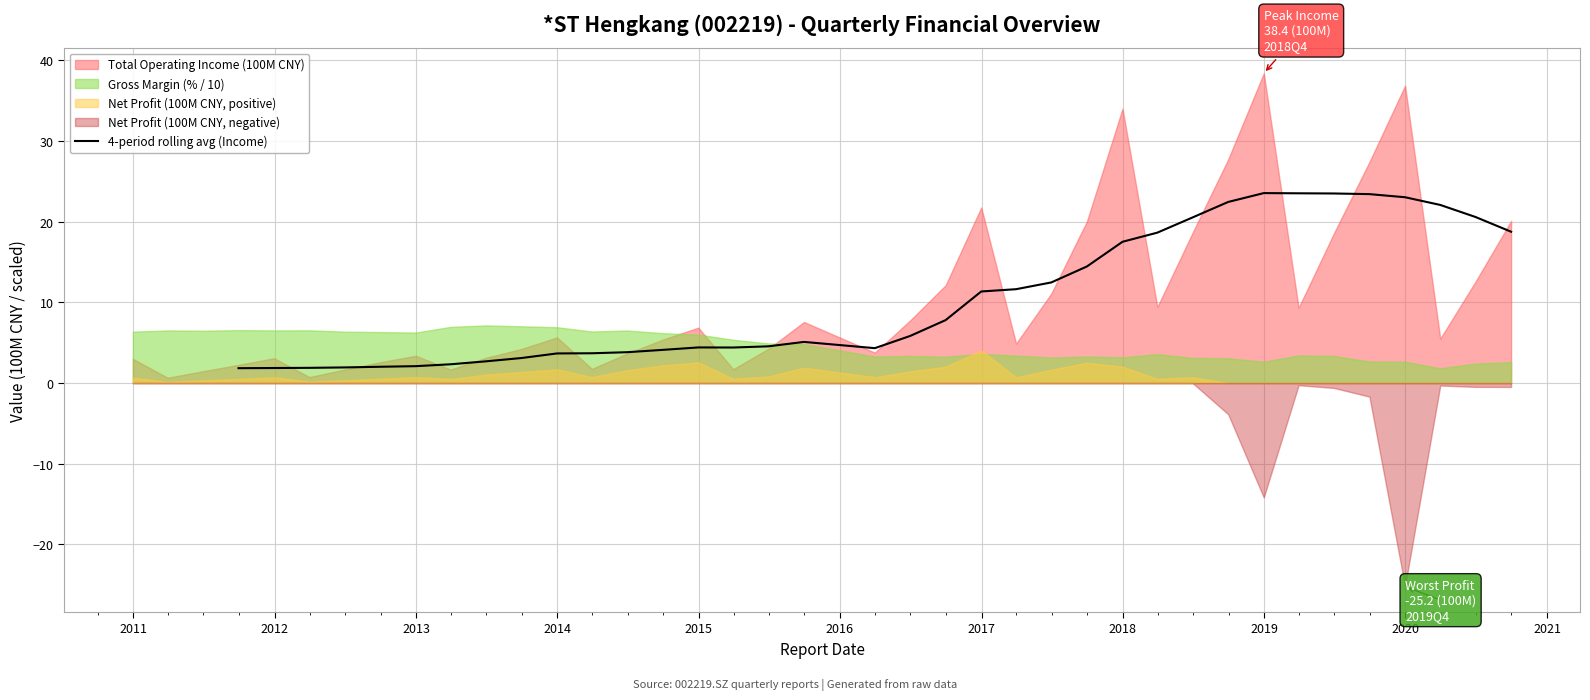

How many lines are shown in the chart?

1